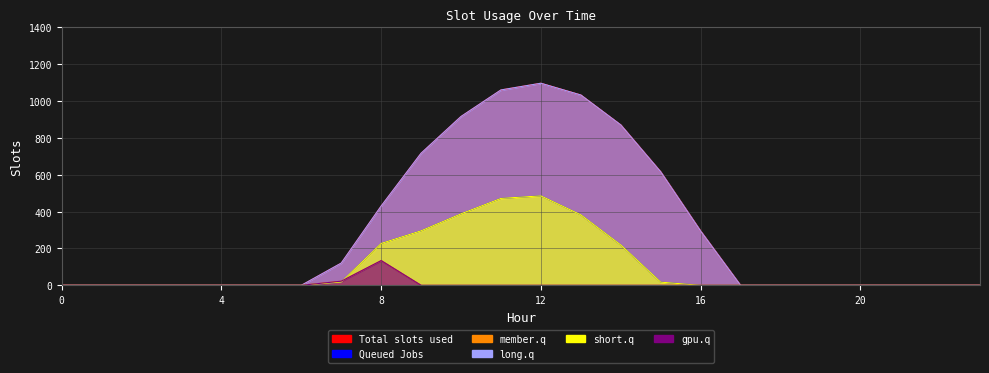

True or false: series_3 and series_5 intersect in this chart.

False